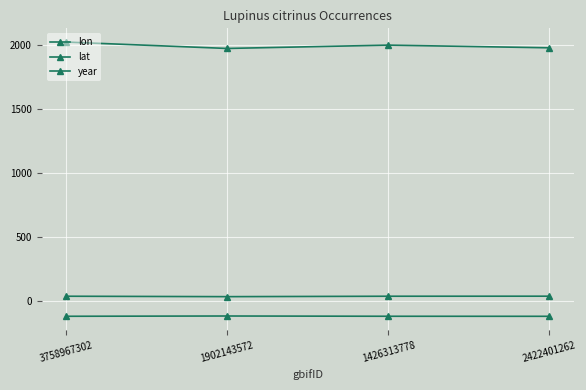

Which series has the widest spread of values?

year